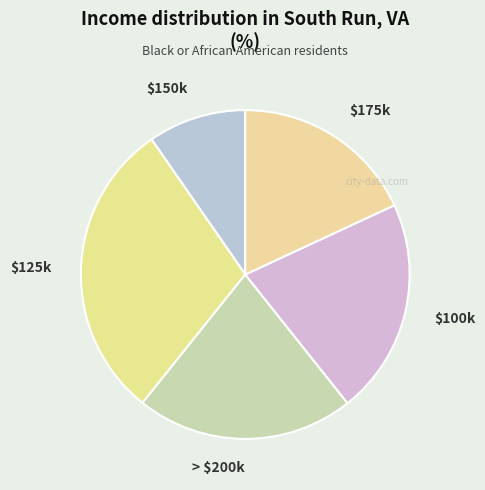

How many slices are in this pie chart?

5